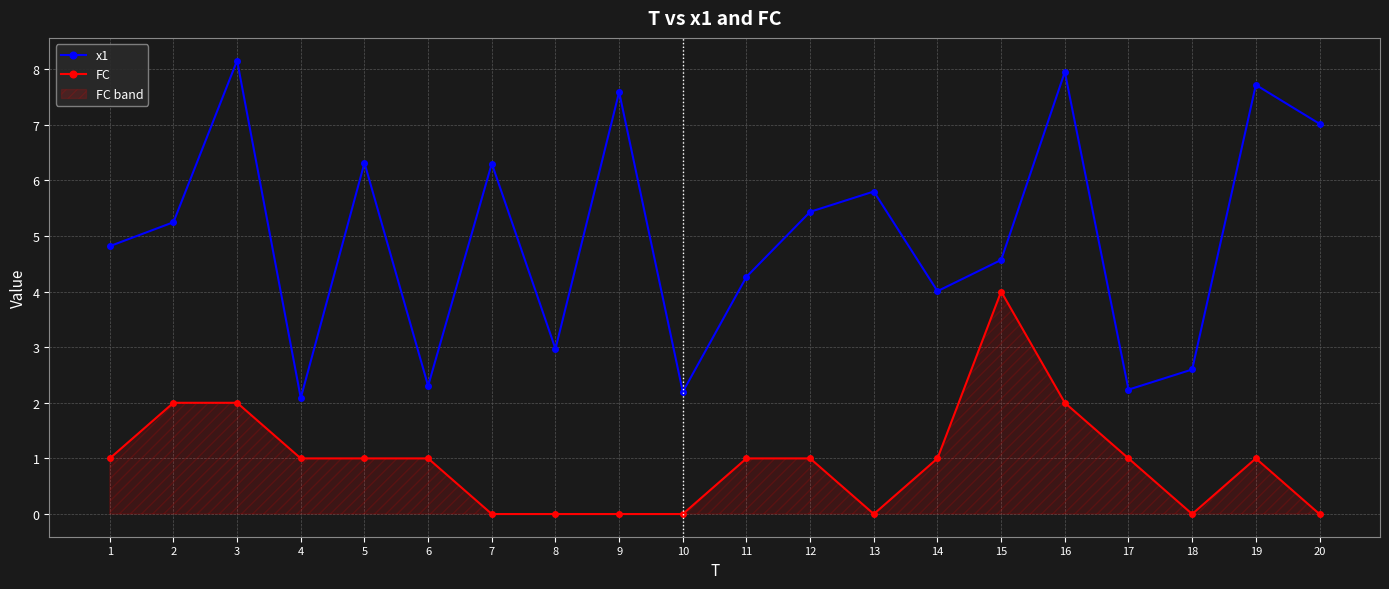

Does the chart display data point markers on the line(s)?

Yes